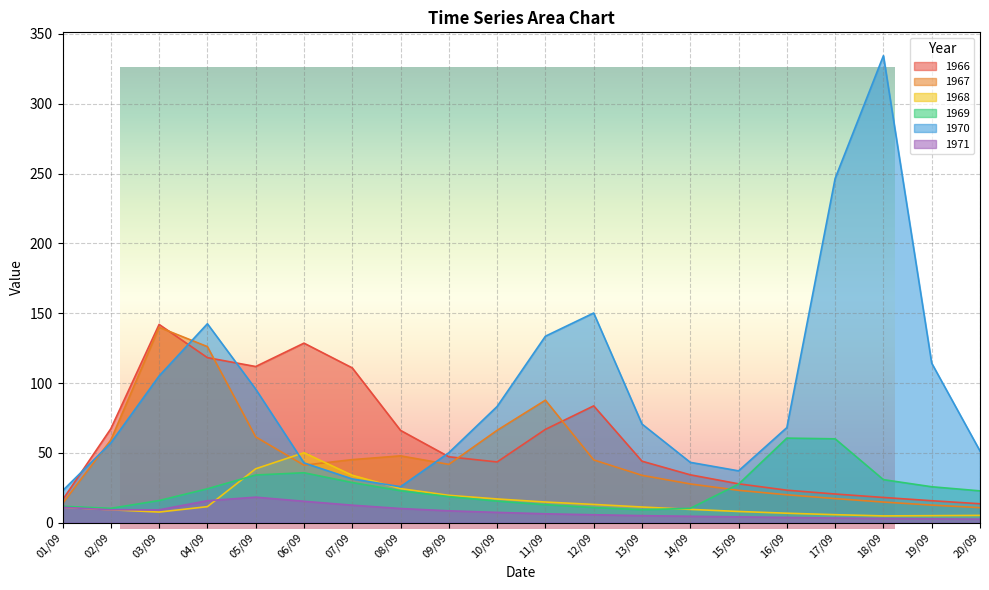

What is the label of the 12th point from the right?

09/09